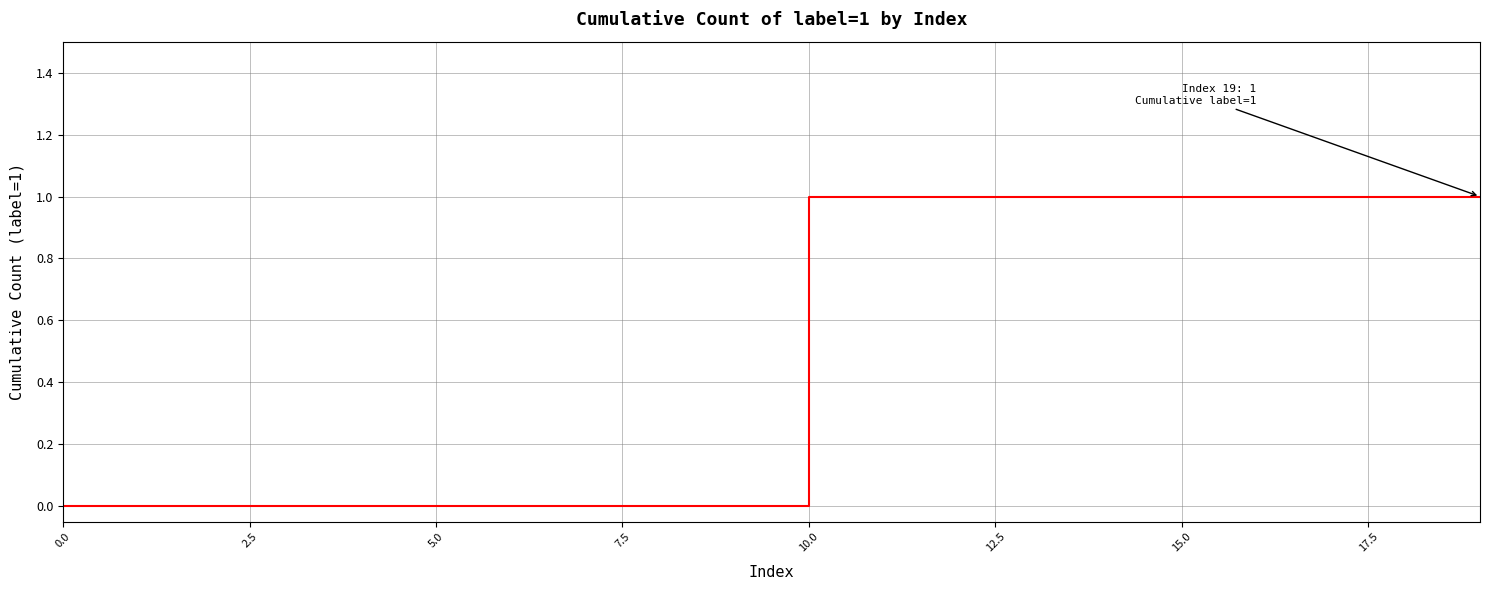

What is the difference between the maximum and minimum values?

1